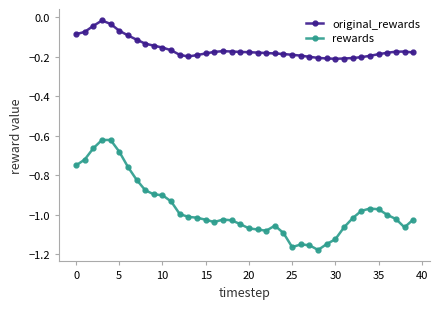

True or false: original_rewards and rewards intersect in this chart.

False